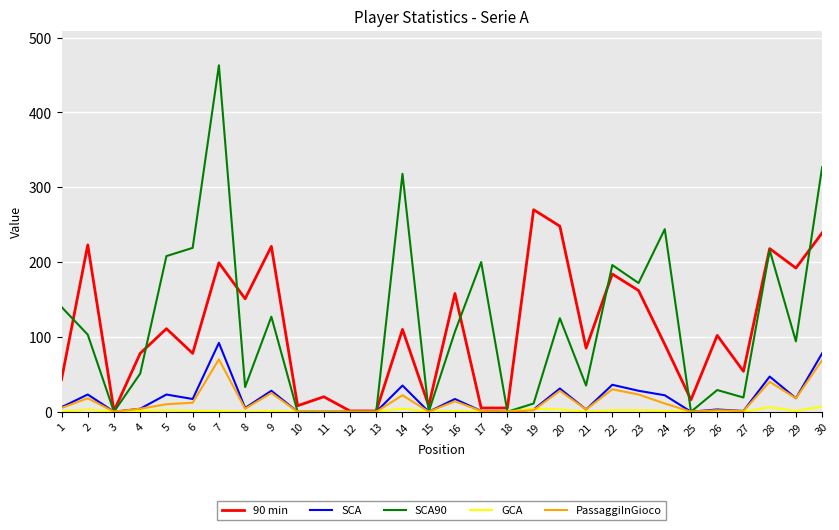

What is the maximum value shown in the chart?

463